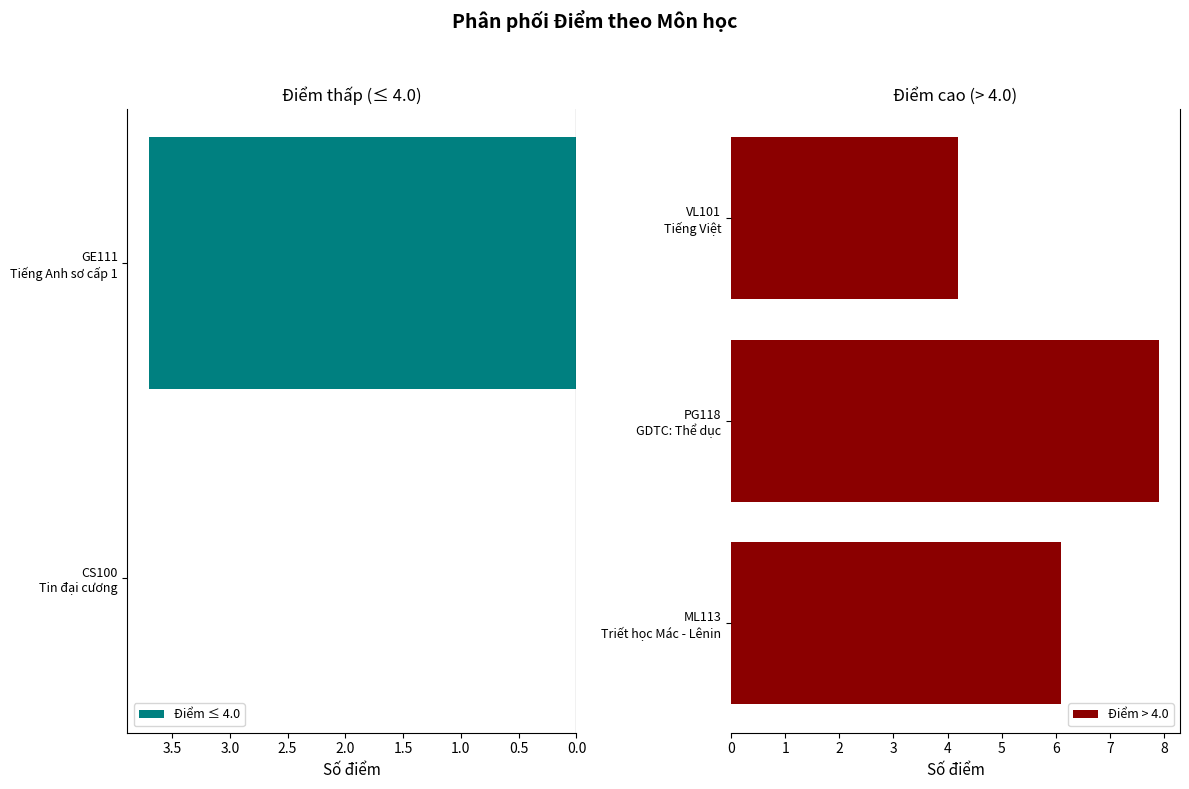

How many positive values are there?

4